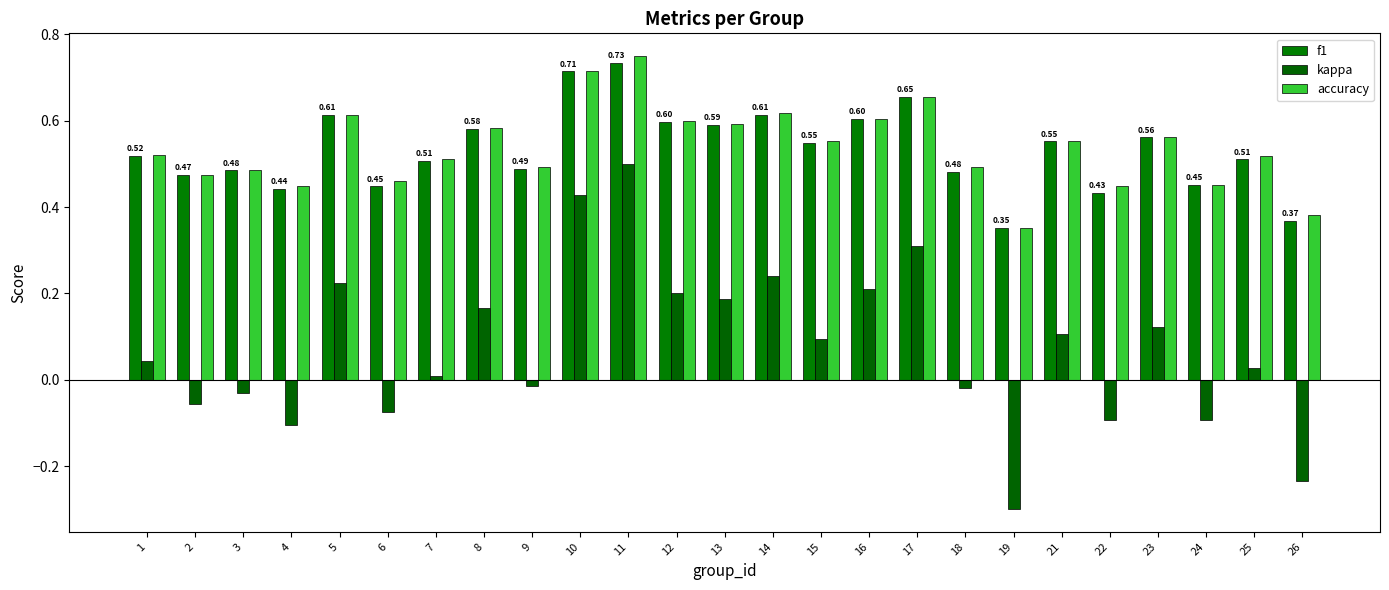

Which label corresponds to the largest value in the chart?

11